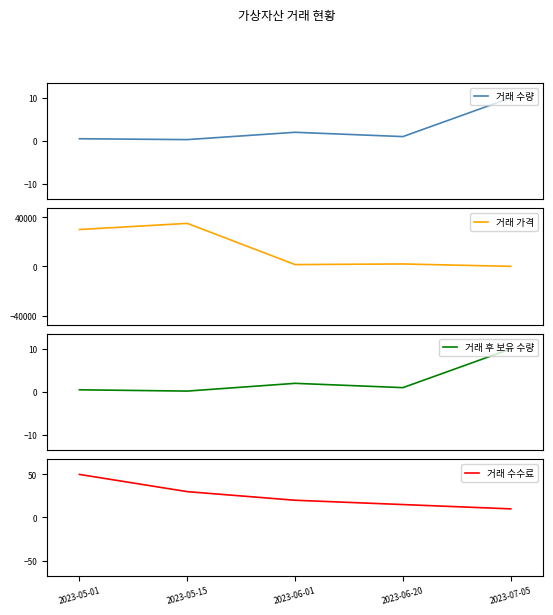

At which category is the sum across all series the highest?

2023-05-15